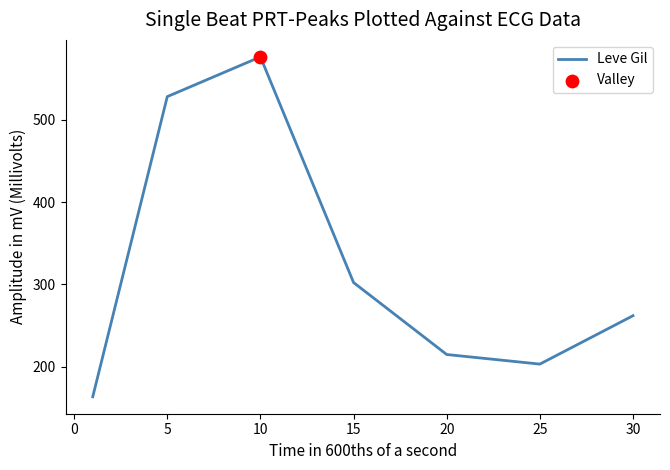

True or false: there are more than 2 points higher than both neighbors.

False